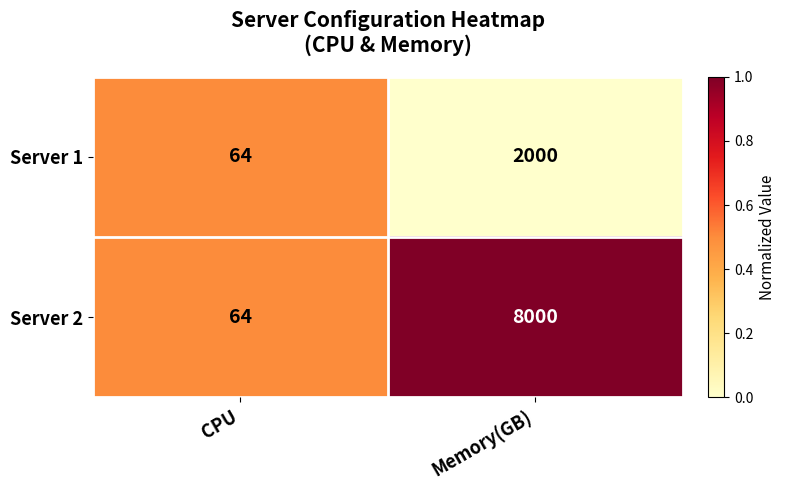

Which series changed the most between CPU and Memory(GB)?

Server 2